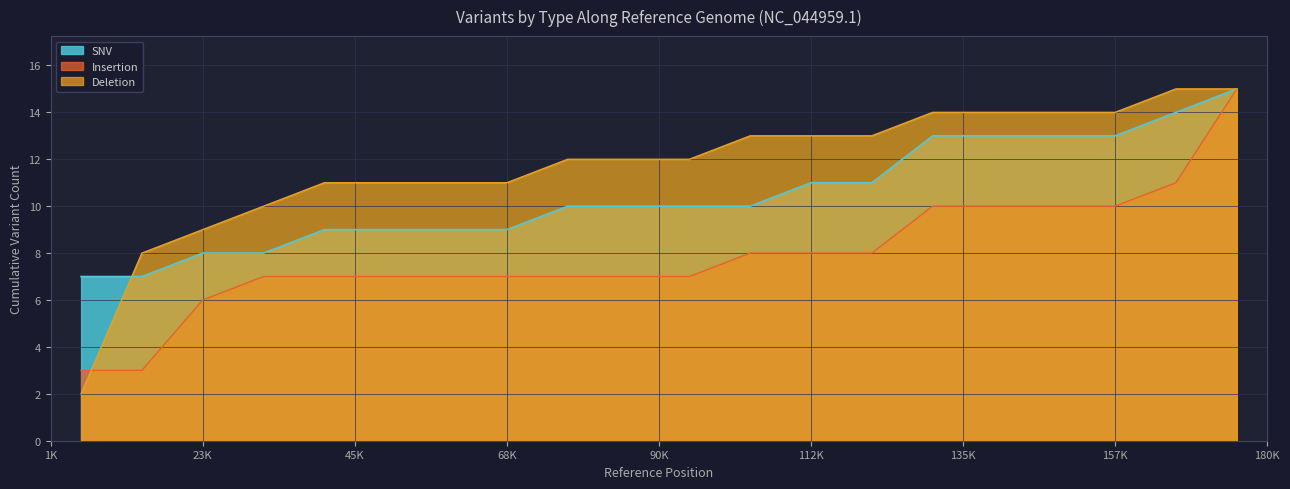

How many values in the SNV series are below 11?

10